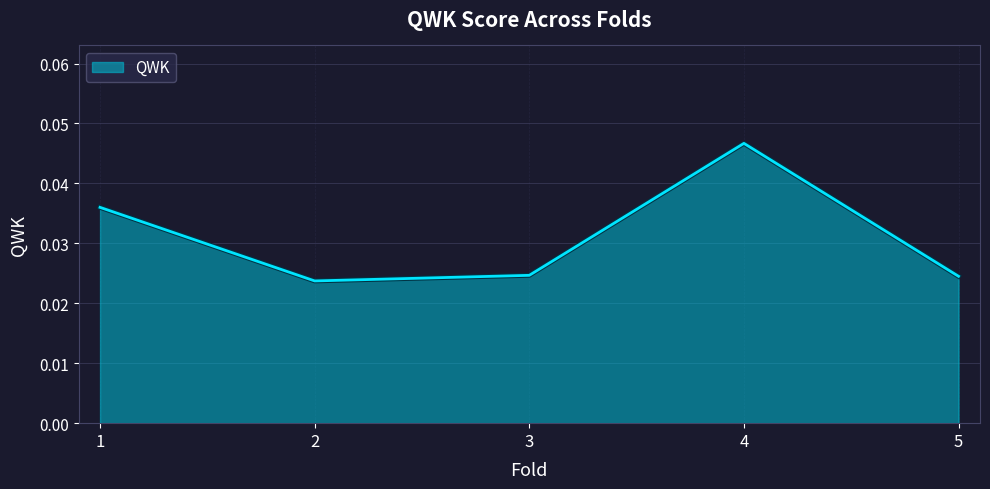

How many values are between 0 and 1?

5